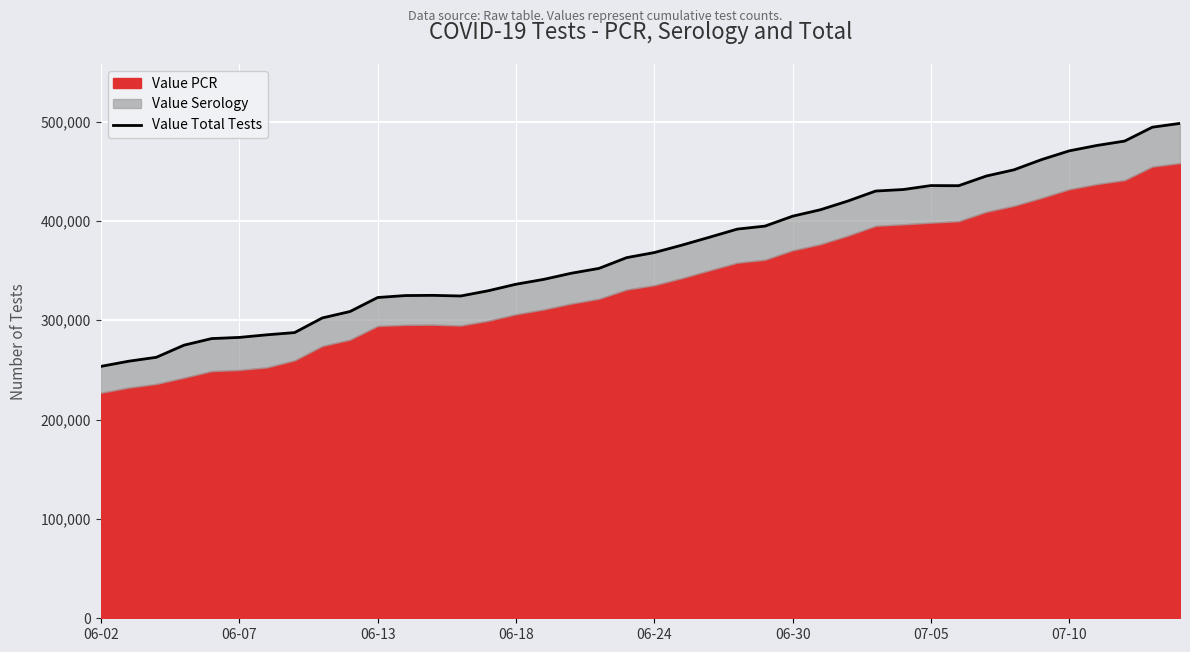

What is the change in value from 06-18 to 07-10?

+134281